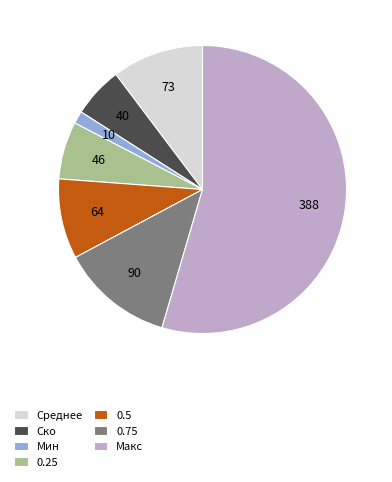

Is 0.75 the majority of the pie?

No